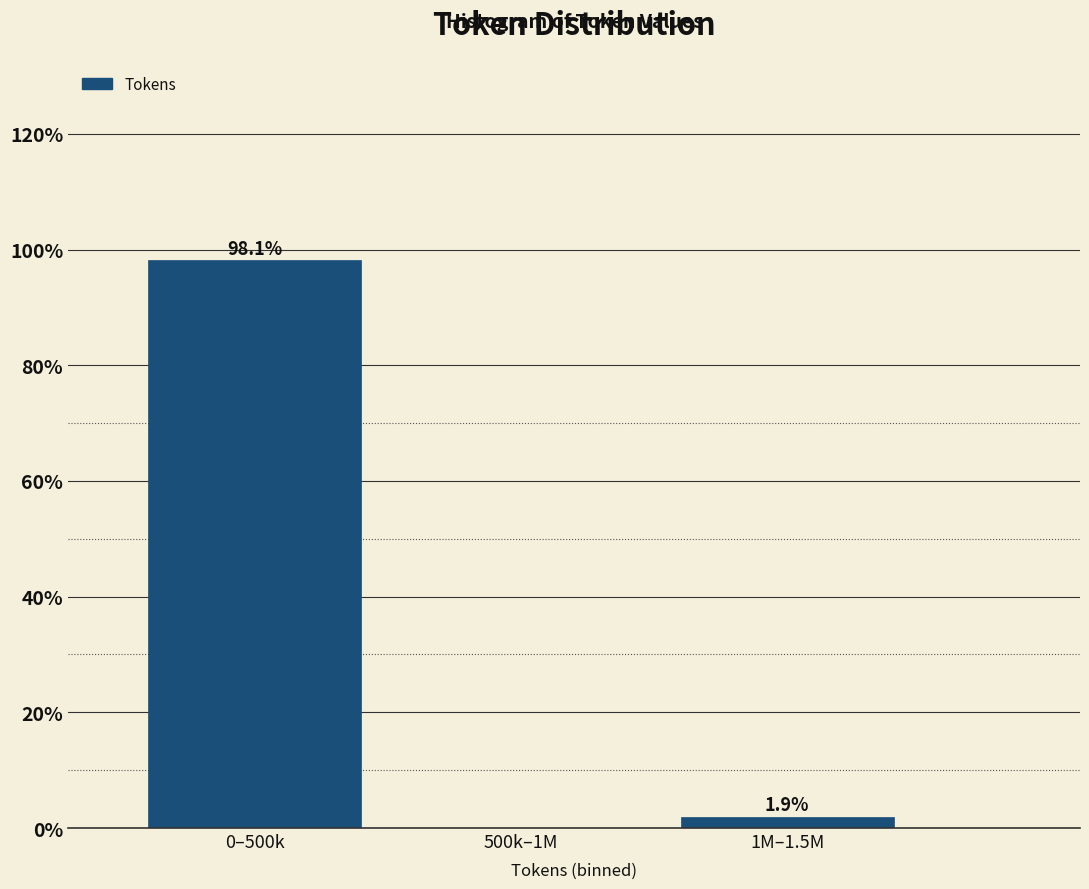

Reading right to left, what are all the values shown in this chart?

1M–1.5M=1.9	500k–1M=0.0	0–500k=98.1